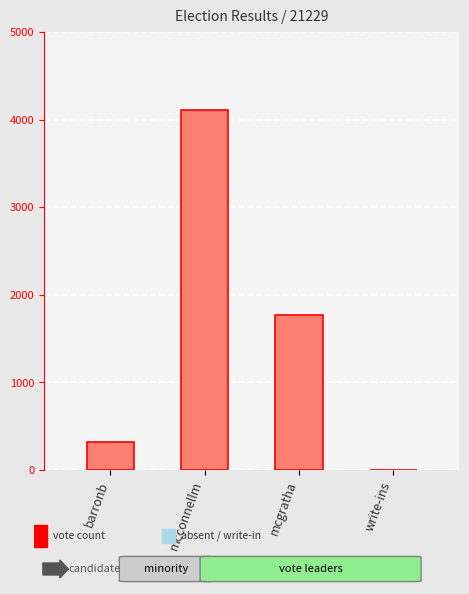

Reading right to left, extract all data points from this chart.

write-ins=0	mcgratha=1769	mcconnellm=4107	barronb=317